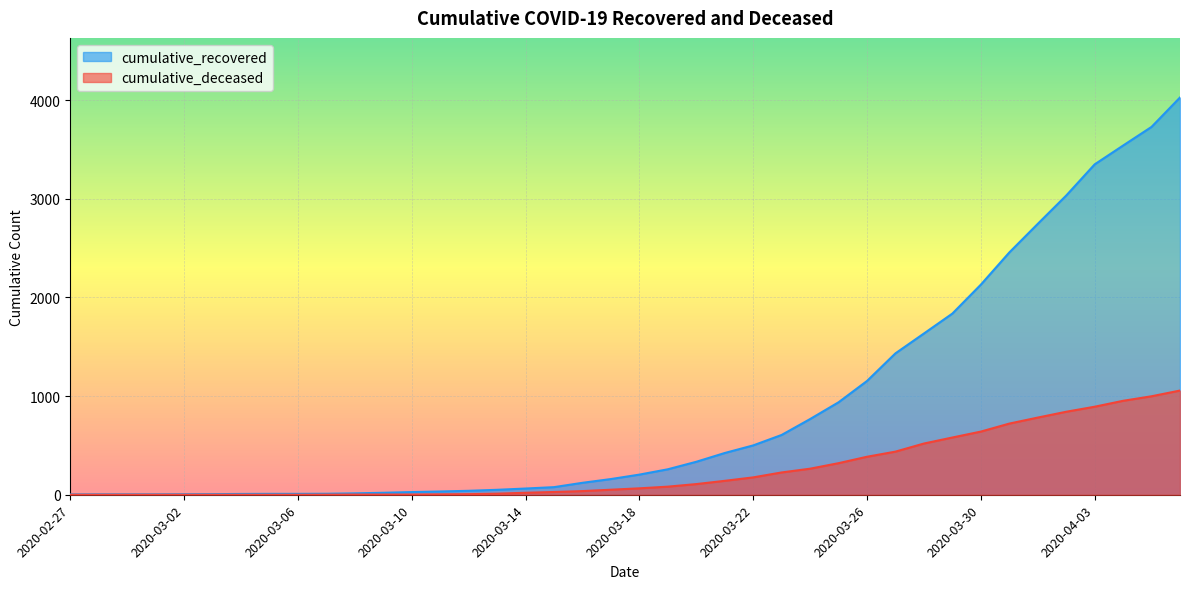

How many lines are shown in the chart?

2